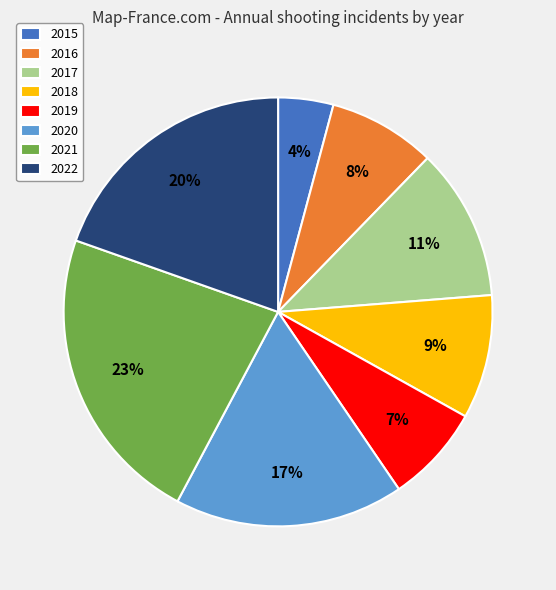

Count the number of slices in the pie.

8